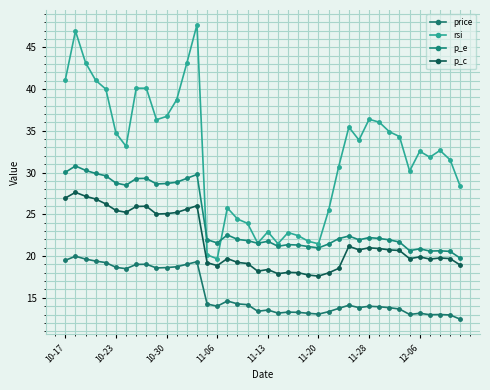

How many lines are shown in the chart?

4